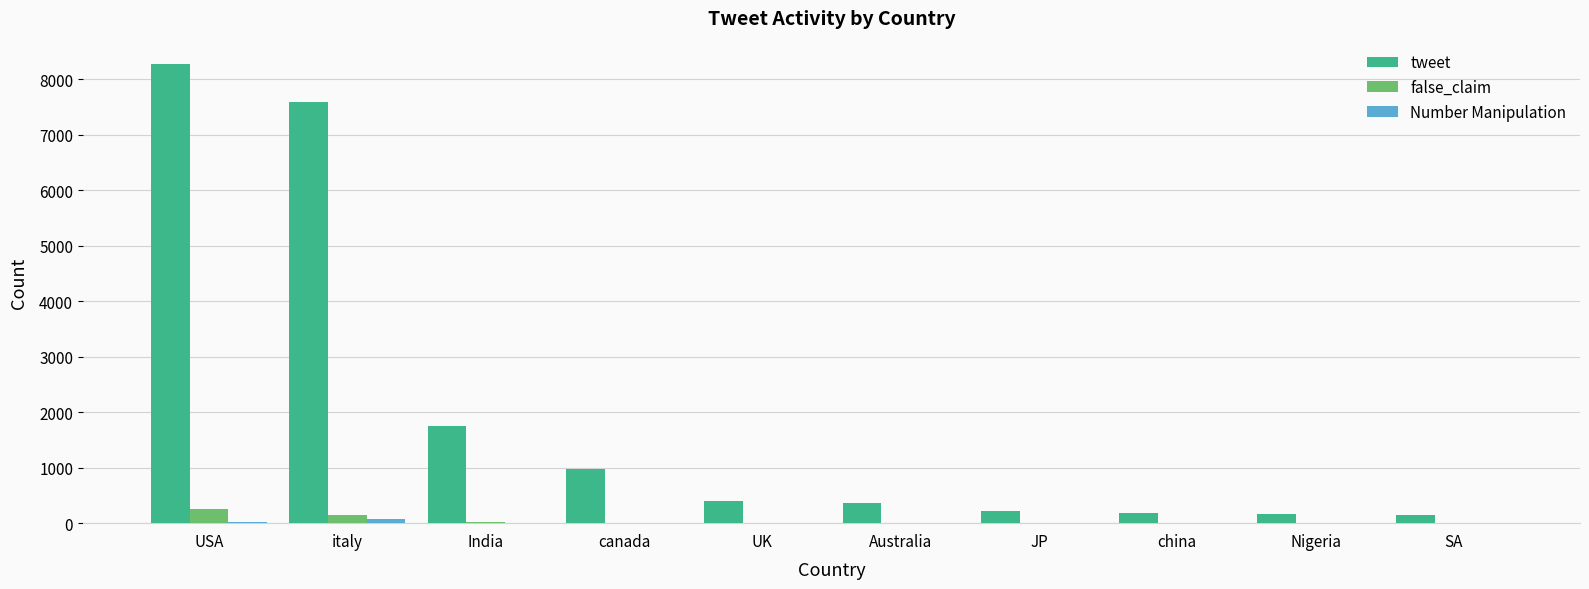

Which series changed the most between USA and Australia?

tweet